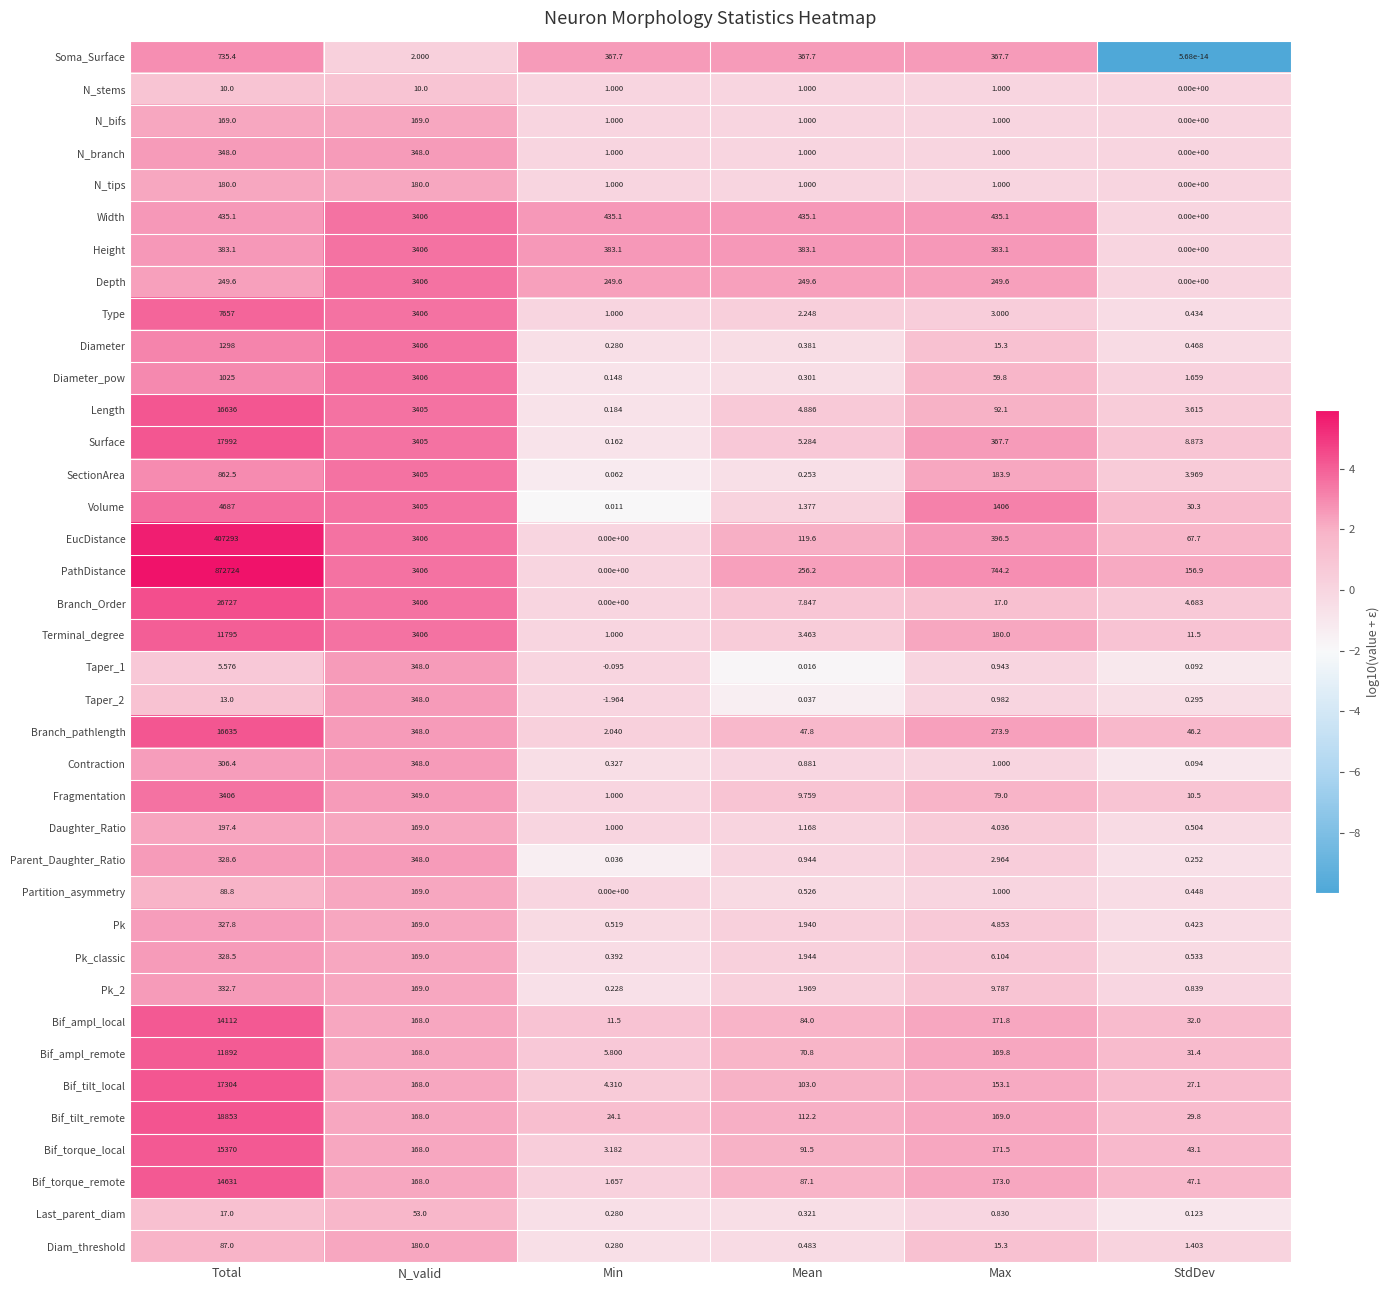

Is the value of Diameter_pow at Min greater than the value of Depth at StdDev?

Yes